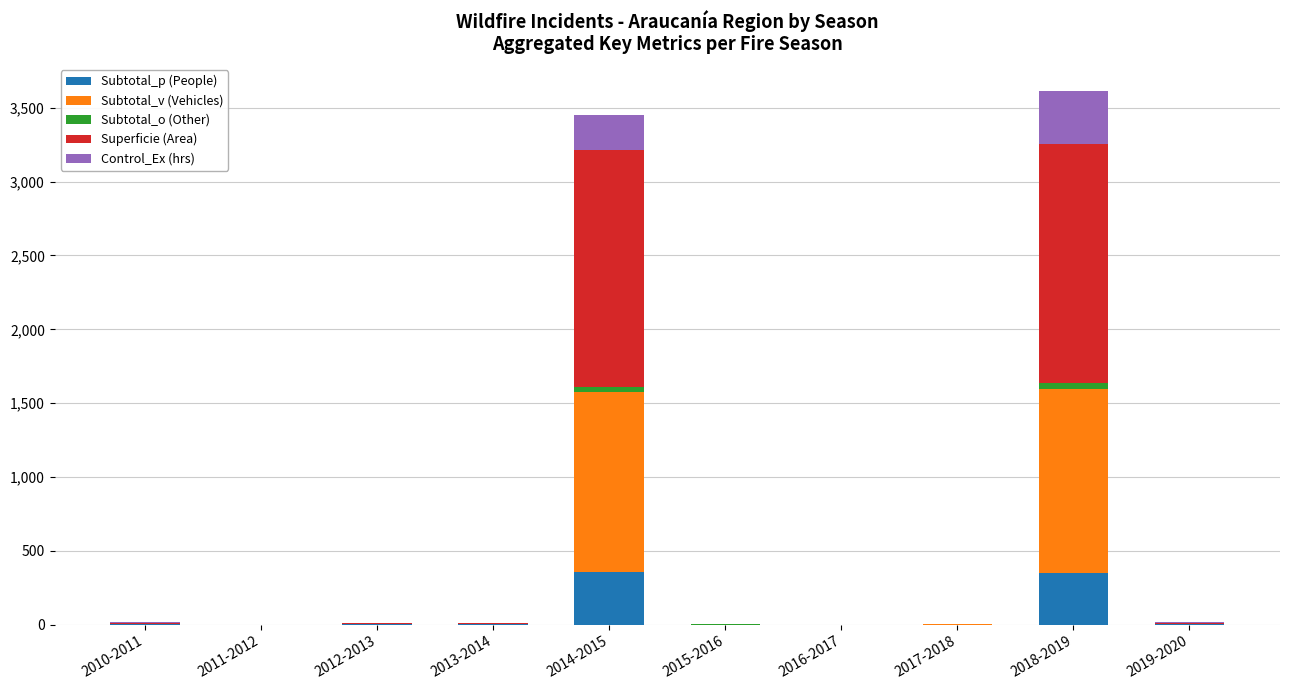

How many data points does each series have?

10